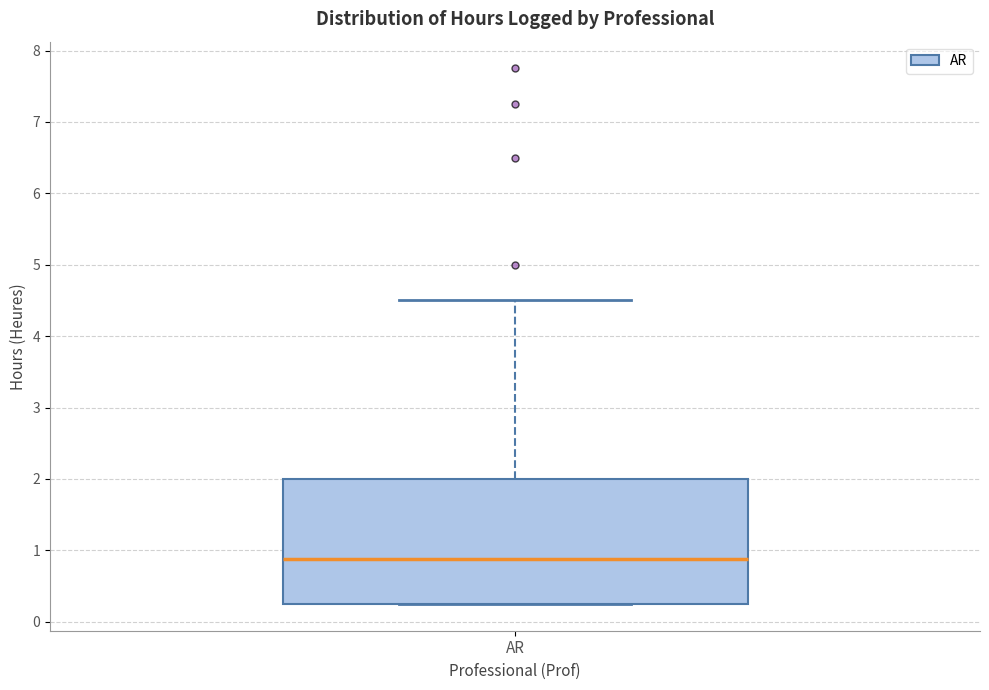

Read this box plot against the y-axis: the position of the median line, the range covered by the box, and the ends of both whiskers. The values are not printed on the chart, so give them approximately, as read against the axis.

median 0.9, box 0.3 to 2.0, whiskers 0.3 to 4.5